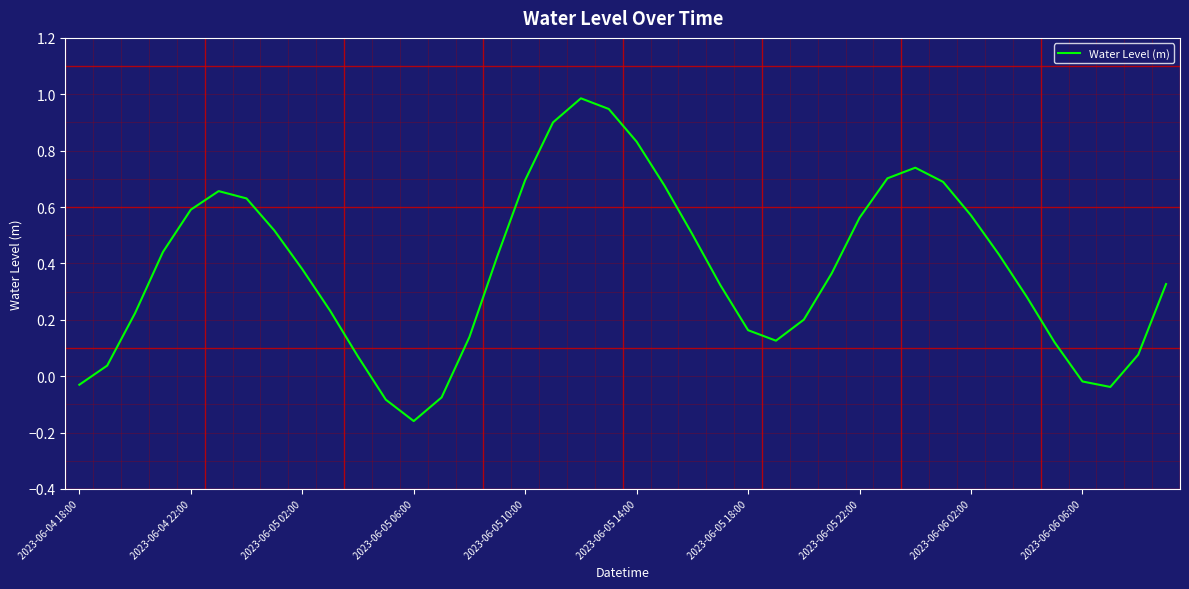

What is the greatest value displayed?

1.0